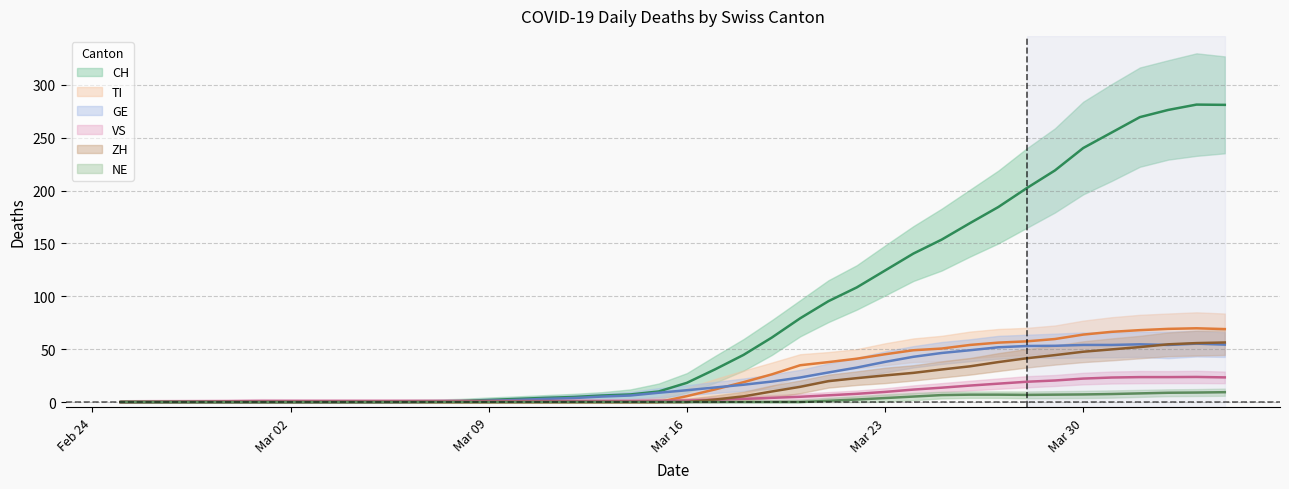

Reading left to right, extract all data points from this chart.

CH: 0.0	0.0	0.0	0.0	0.0	0.0	0.0	0.0	0.0	0.0	0.2	0.6	1.0	2.0	3.0	4.0	4.8	6.2	7.2	10.0	18.2	31.0	44.6	61.0	79.2	95.4	108.4	124.4	140.4	153.6	169.2	184.4	202.2	219.0	240.2	254.8	269.4	276.2	281.2	281.0
TI: 0.0	0.0	0.0	0.0	0.0	0.0	0.0	0.0	0.0	0.0	0.0	0.0	0.0	0.0	0.0	0.0	0.0	0.0	0.0	0.0	5.6	12.0	18.8	26.2	34.8	37.8	41.0	45.2	49.0	50.6	54.0	56.2	57.4	59.6	63.8	66.4	68.0	69.2	69.8	69.0
GE: 0.0	0.0	0.0	0.0	0.0	0.0	0.0	0.0	0.0	0.0	0.0	0.2	0.4	1.2	2.0	3.0	3.8	5.2	6.2	8.8	11.2	13.8	16.4	19.4	23.2	28.0	32.6	38.0	42.8	46.4	49.0	51.8	53.0	53.2	54.0	54.0	54.6	54.0	55.2	54.3
VS: 0.0	0.2	0.4	0.6	0.8	1.0	1.0	1.0	1.0	1.0	1.0	1.0	1.0	1.0	1.0	1.0	1.0	1.0	1.0	1.2	1.4	2.2	3.0	4.0	5.0	6.4	7.8	9.6	11.8	13.6	15.6	17.4	19.2	20.4	22.2	23.2	23.6	23.6	23.8	23.3
ZH: 0.0	0.0	0.0	0.0	0.0	0.0	0.0	0.0	0.0	0.0	0.0	0.0	0.0	0.0	0.0	0.0	0.0	0.0	0.0	0.0	0.0	2.4	5.4	10.0	14.4	19.8	22.6	25.2	27.6	30.8	33.8	37.8	41.4	44.4	47.6	49.8	52.0	54.6	55.8	56.3
NE: 0.0	0.0	0.0	0.0	0.0	0.0	0.0	0.0	0.0	0.0	0.0	0.0	0.0	0.0	0.0	0.0	0.0	0.0	0.0	0.0	0.0	0.0	0.0	0.0	0.0	1.2	2.4	3.8	5.2	6.6	7.0	7.0	6.8	7.0	7.2	7.6	8.2	8.8	9.0	9.3